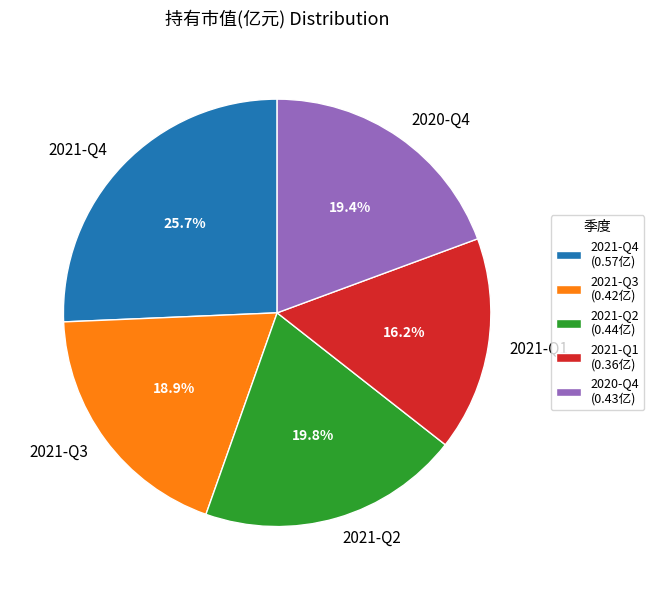

Does 2021-Q3 represent more than half of the total?

No